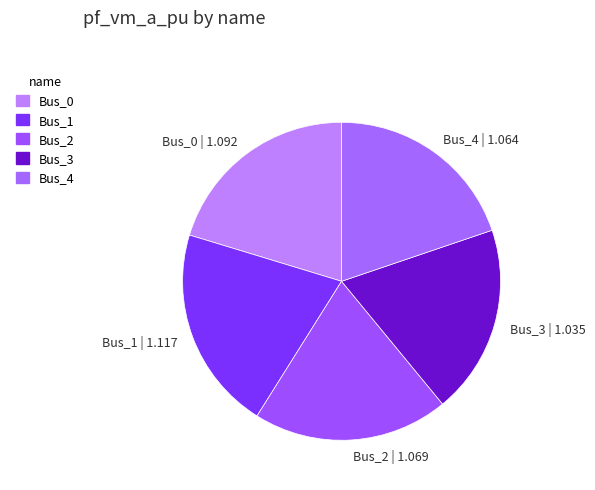

True or false: Bus_3 accounts for 19% of the total.

True